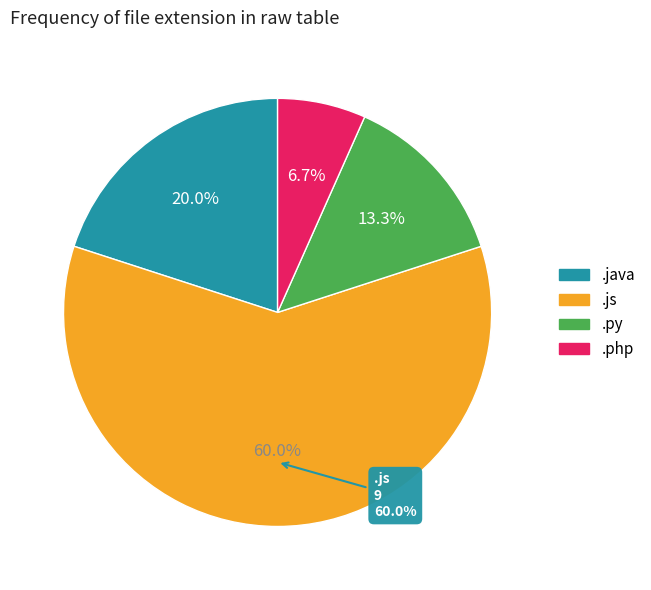

To the nearest percent, what is the average slice percentage?

25%